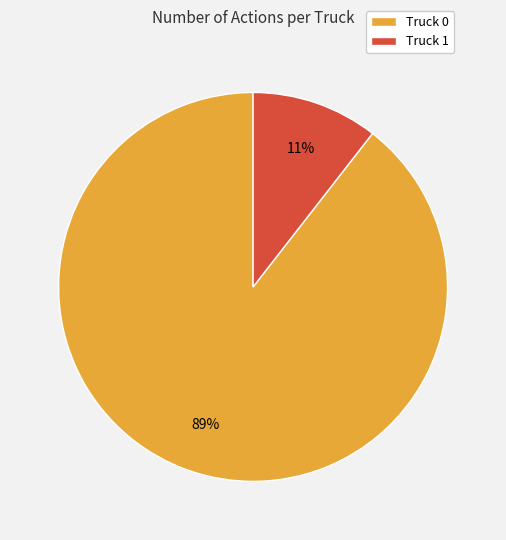

Is the sum of Truck 1 and Truck 0 greater than half?

Yes